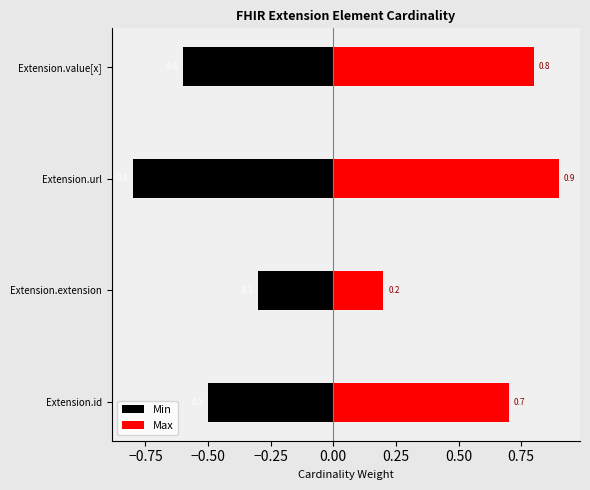

List the series in order of their overall mean, lowest first.

Min, Max